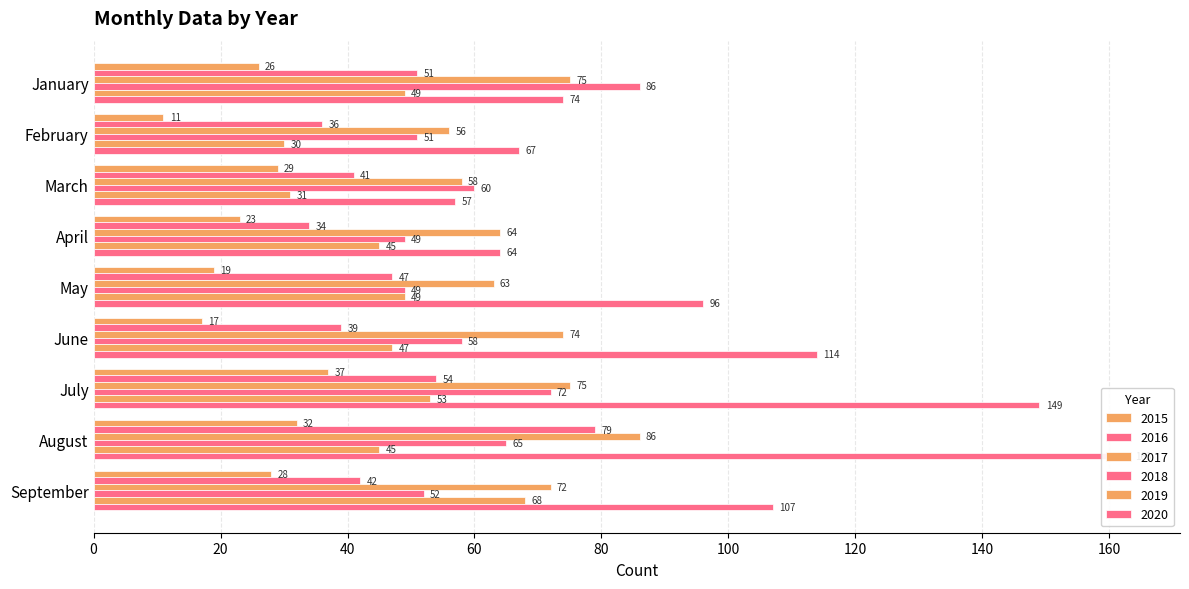

Which series has the largest range (max minus min)?

2020